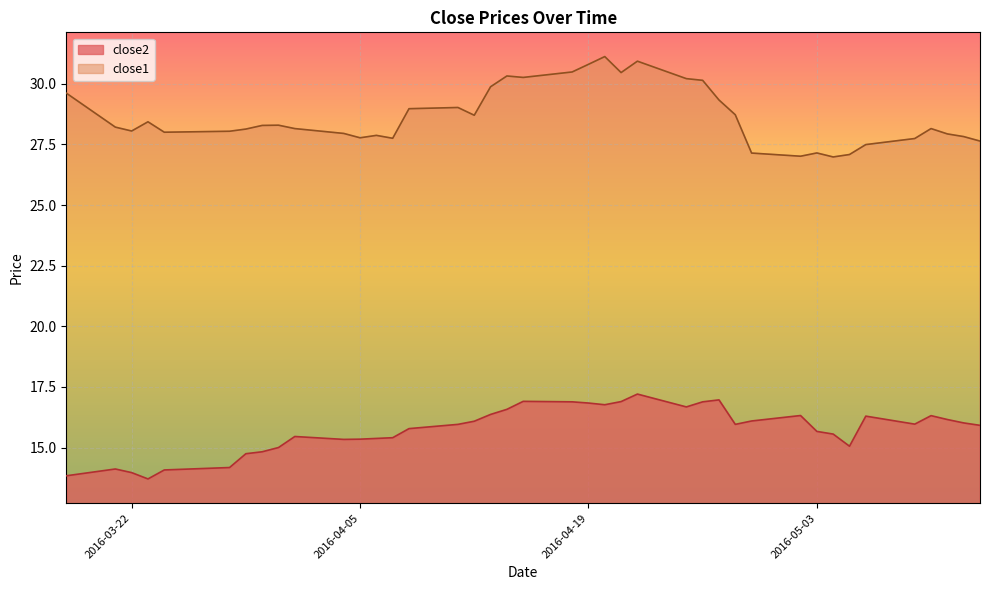

What is the sum of all close2 values?

629.4